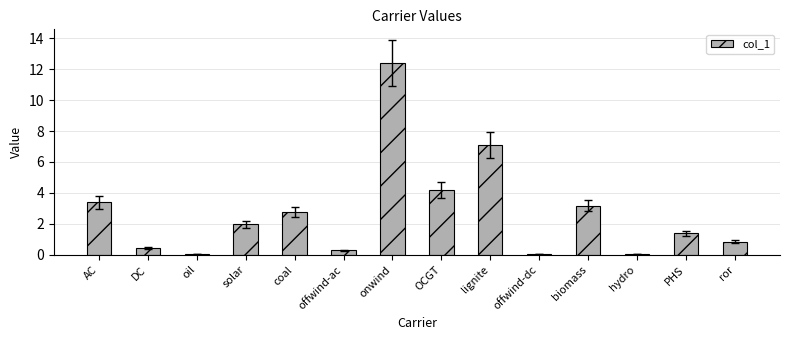

What is the average value?

2.7